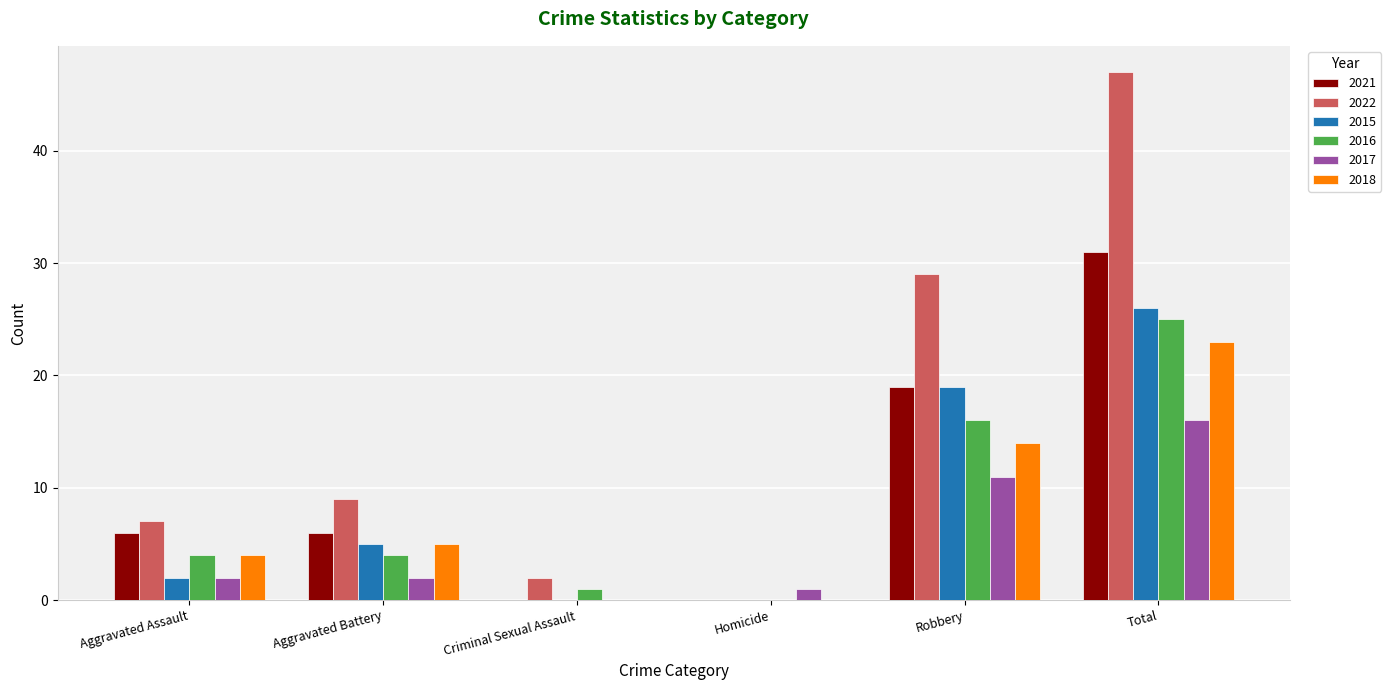

Which series changed the most between Criminal Sexual Assault and Total?

2022